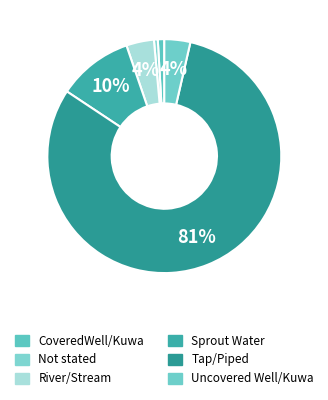

Approximately how many times larger is the value at Sprout Water compared to Uncovered Well/Kuwa?

2.9